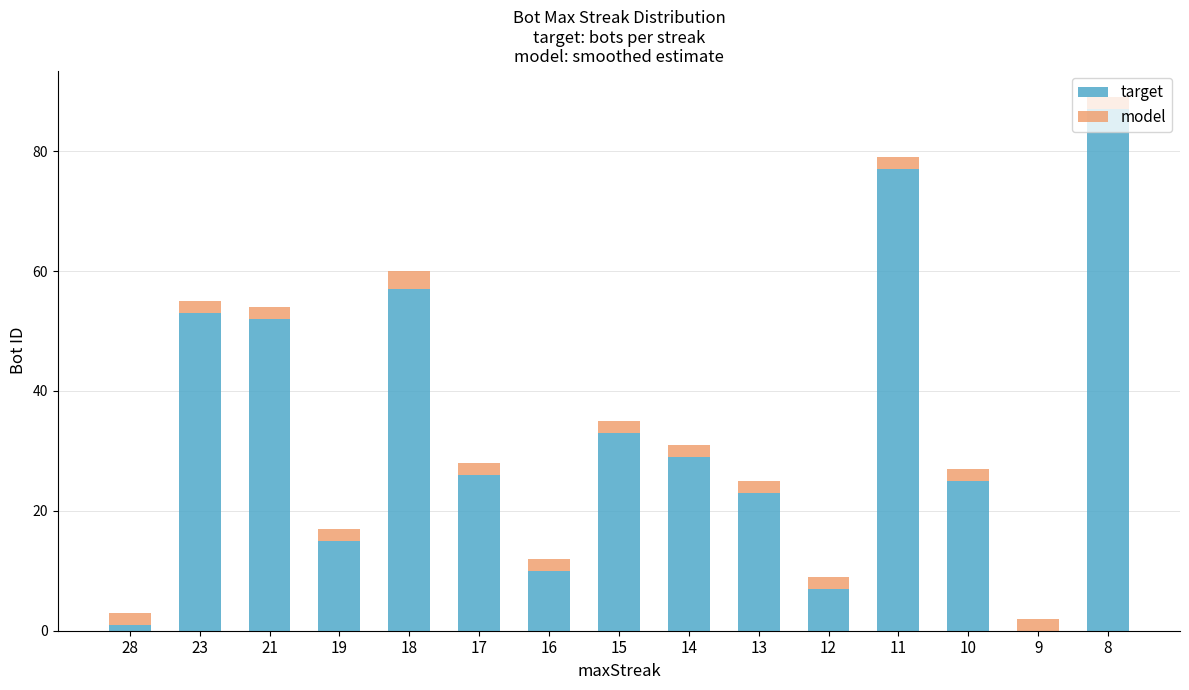

What is the sum of all target values?

495